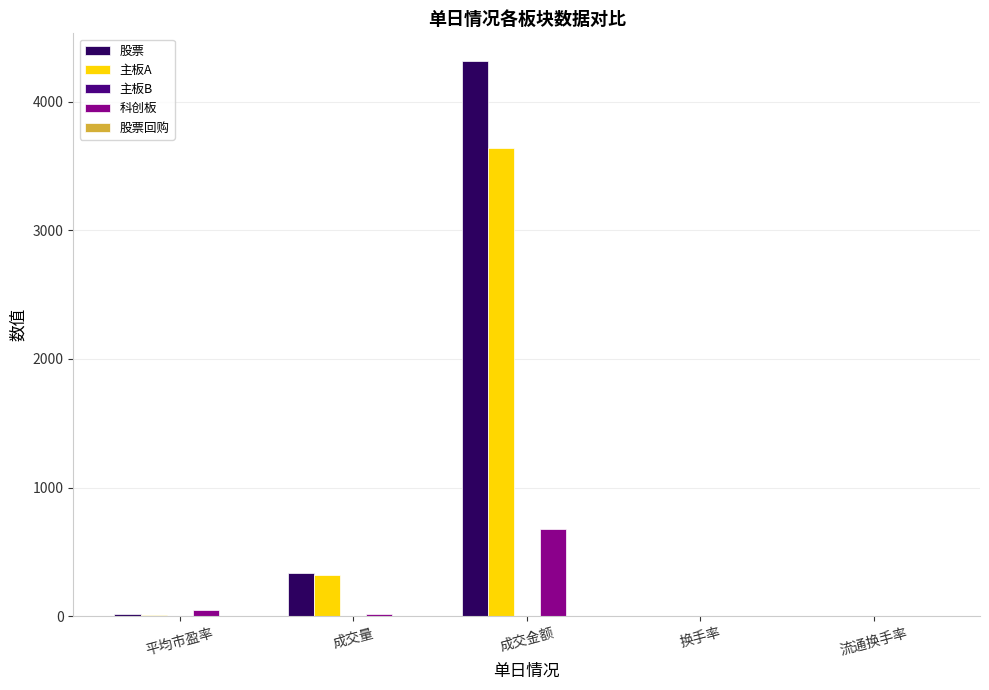

What is the total value across all series at 成交量?

671.9